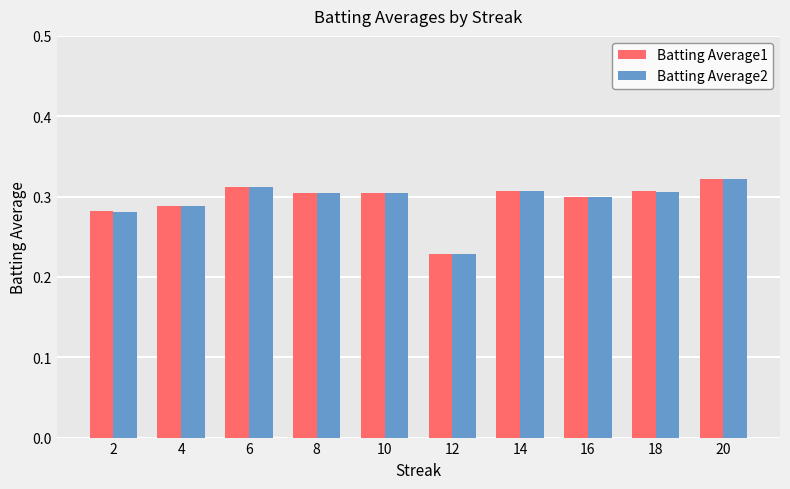

What are all the series names shown in the legend?

Batting Average1, Batting Average2